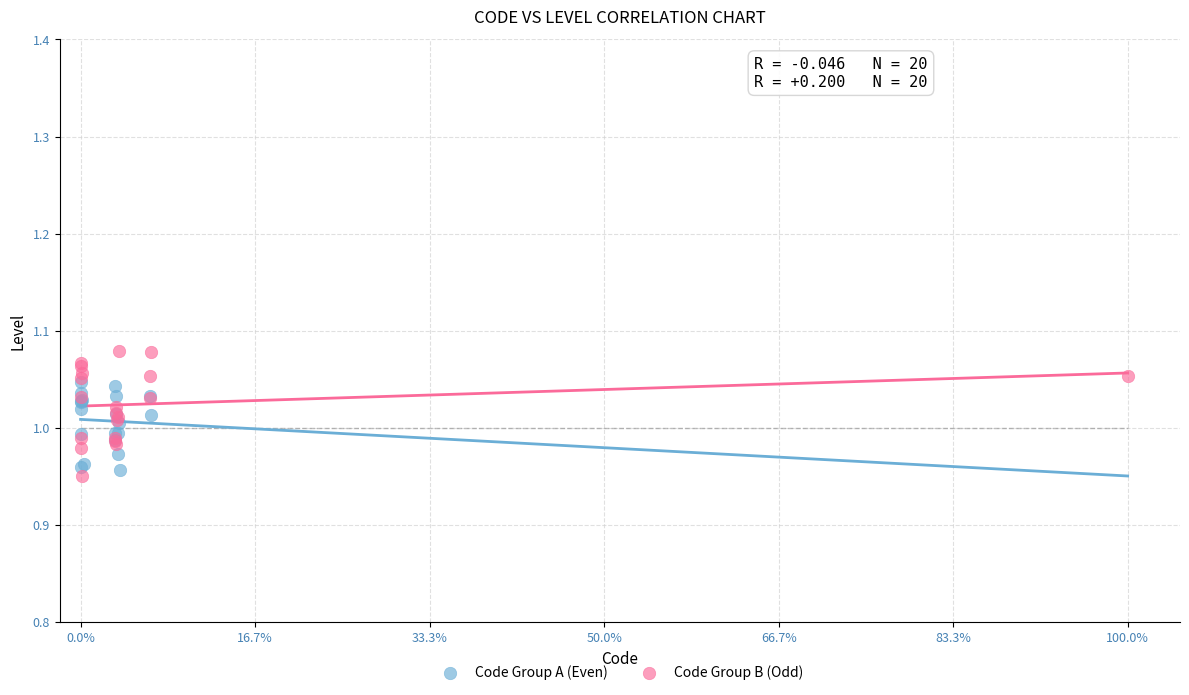

Which series has the widest spread of Y values?

Code Group B (Odd)